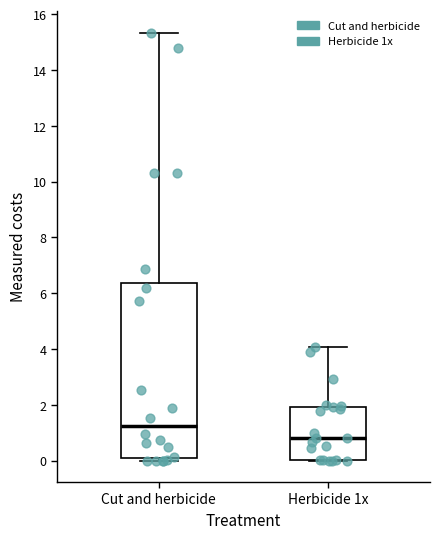

Reading left to right, transcribe this box plot: for each box, give where its median line is, the range the box spans, and where its two whiskers end, as read against the y-axis. The values are not printed on the chart, so give them approximately, as read against the axis.

Cut and herbicide: median 1.2, box 0.0 to 6.4, whiskers 0.0 (just below the box's lower edge) to 15.4
Herbicide 1x: median 0.8, box 0.0 to 2.0, whiskers 0.0 to 4.0